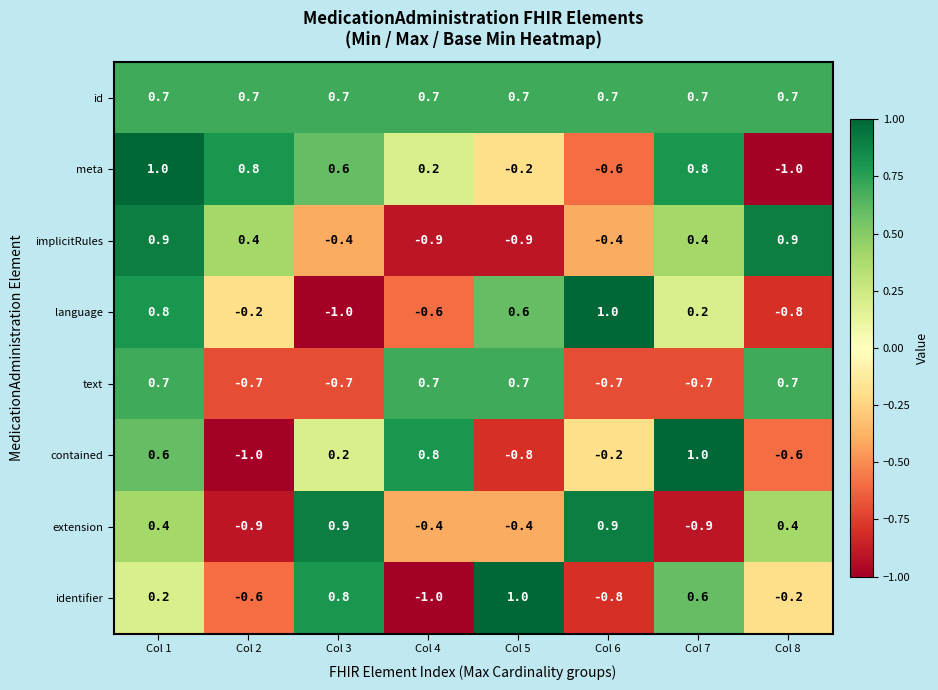

What is the difference between the identifier values at Col 7 and Col 6?

1.4